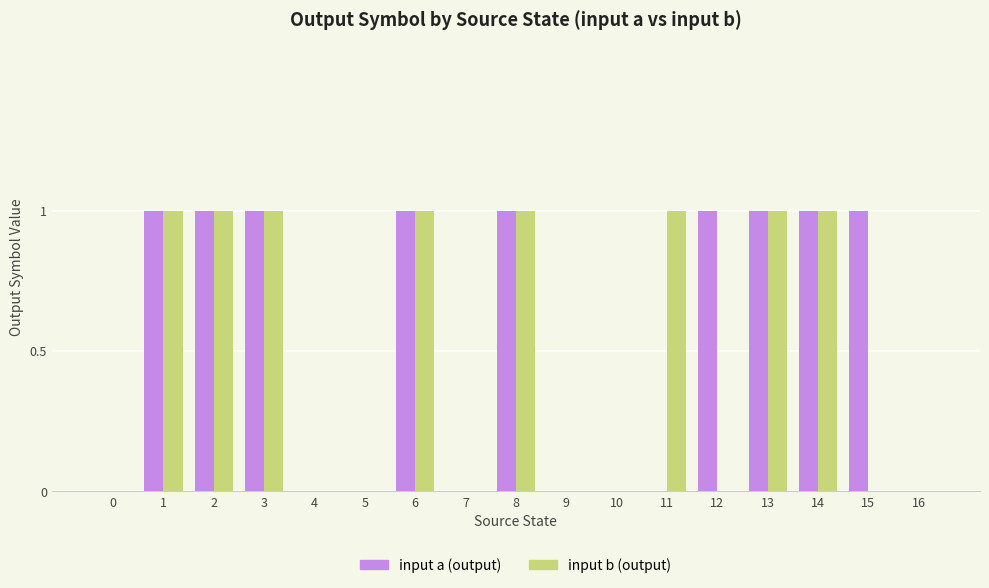

What is the sum of all input a (output) values?

9